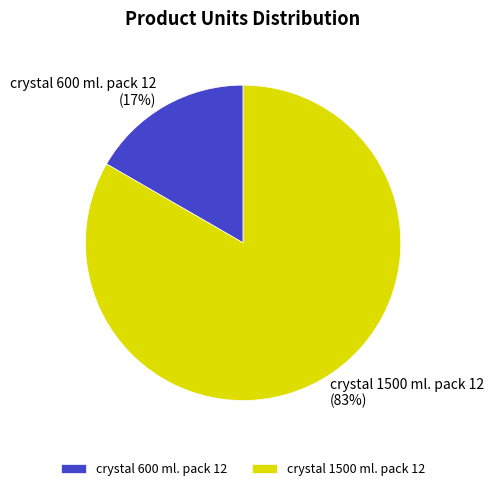

To the nearest percent, what is the combined percentage of crystal 600 ml. pack 12 and crystal 1500 ml. pack 12?

100%